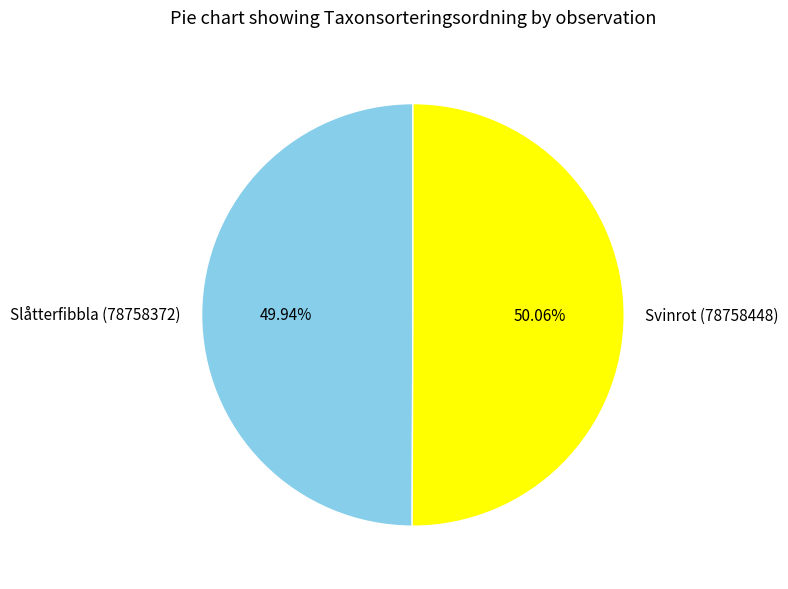

Is the sum of Svinrot (78758448) and Slåtterfibbla (78758372) greater than half?

Yes